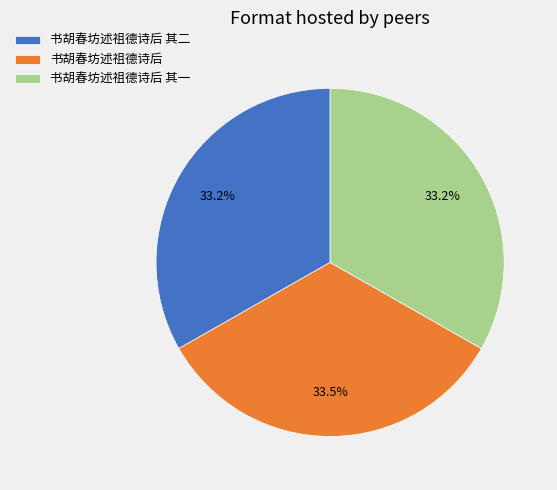

The 书胡春坊述祖德诗后 其一 slice represents 28% of the pie. True or false?

False